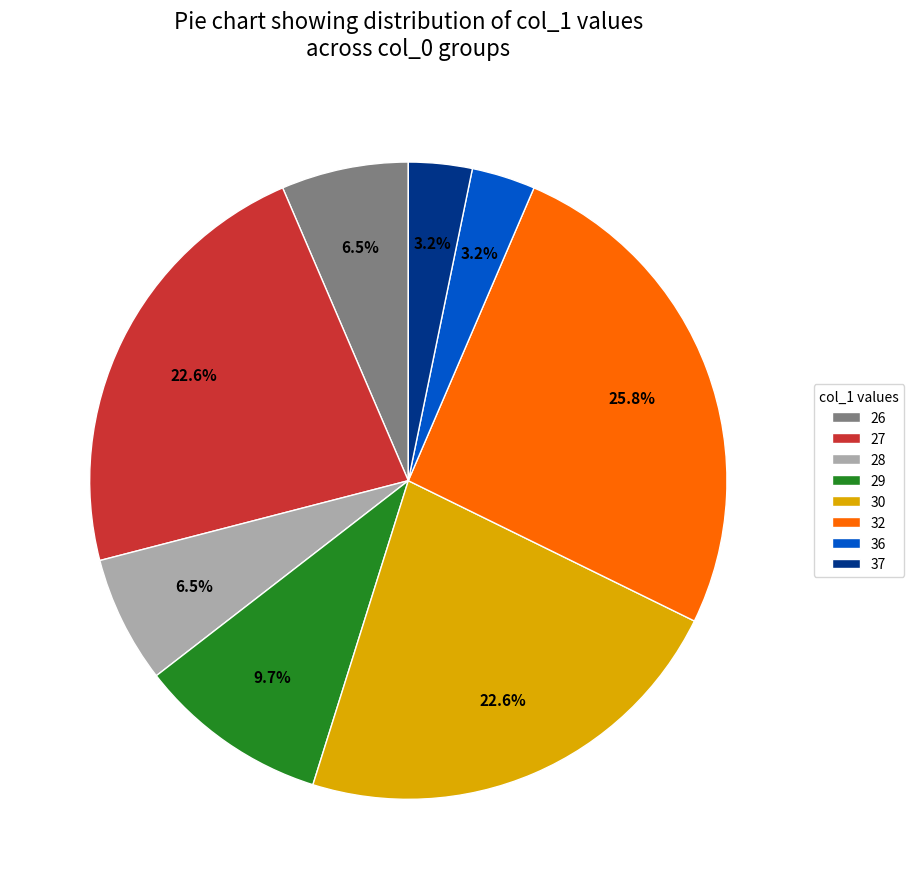

Does any single category account for the majority?

No